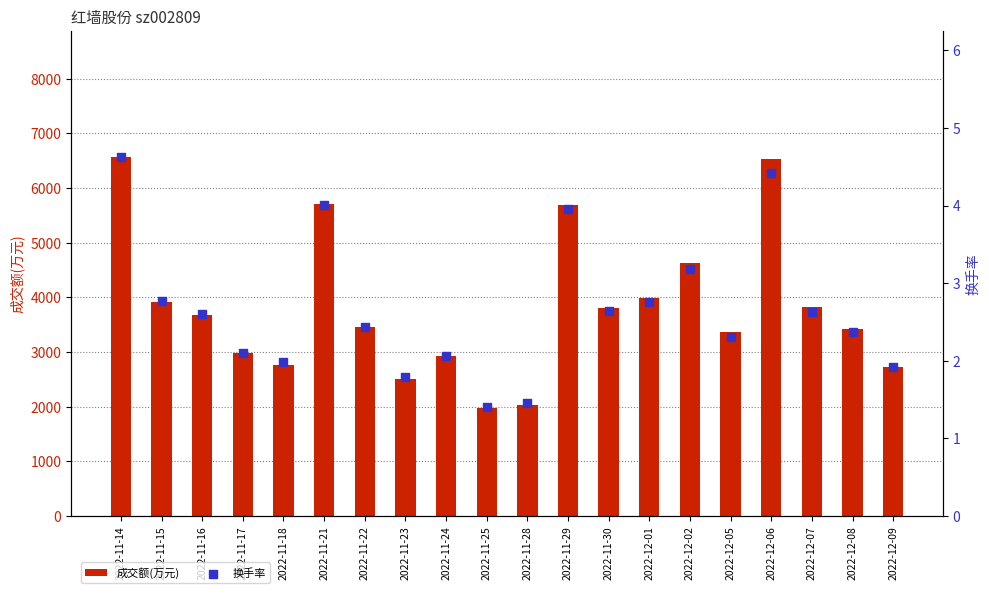

What is the total value across all series at 2022-11-21?

5709.0